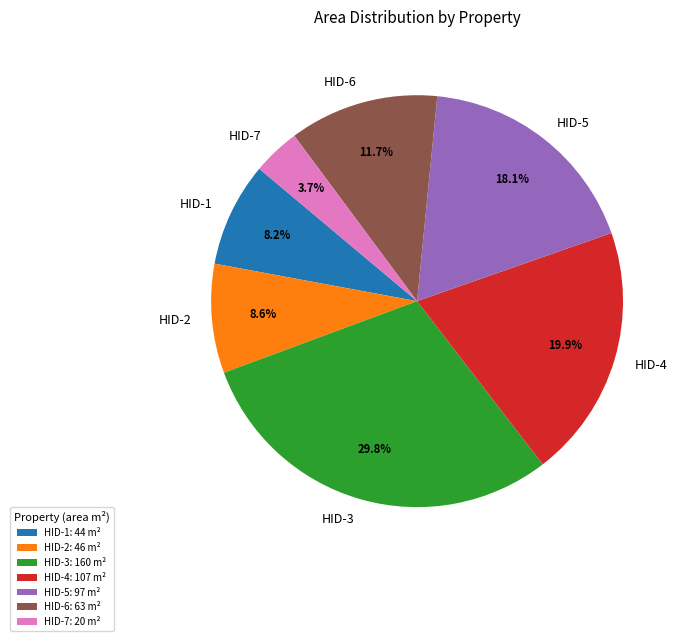

Combined, do HID-2 and HID-3 account for over 50%?

No